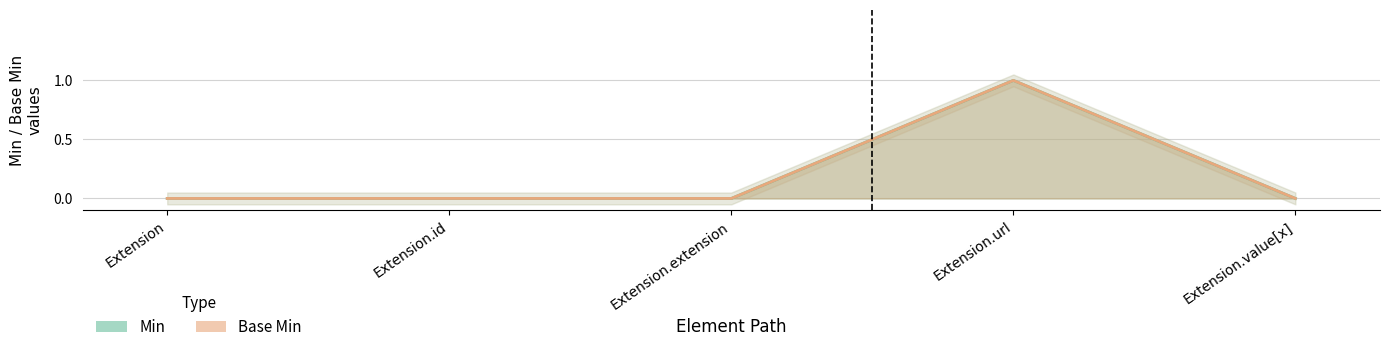

Which series has the widest spread of values?

Min